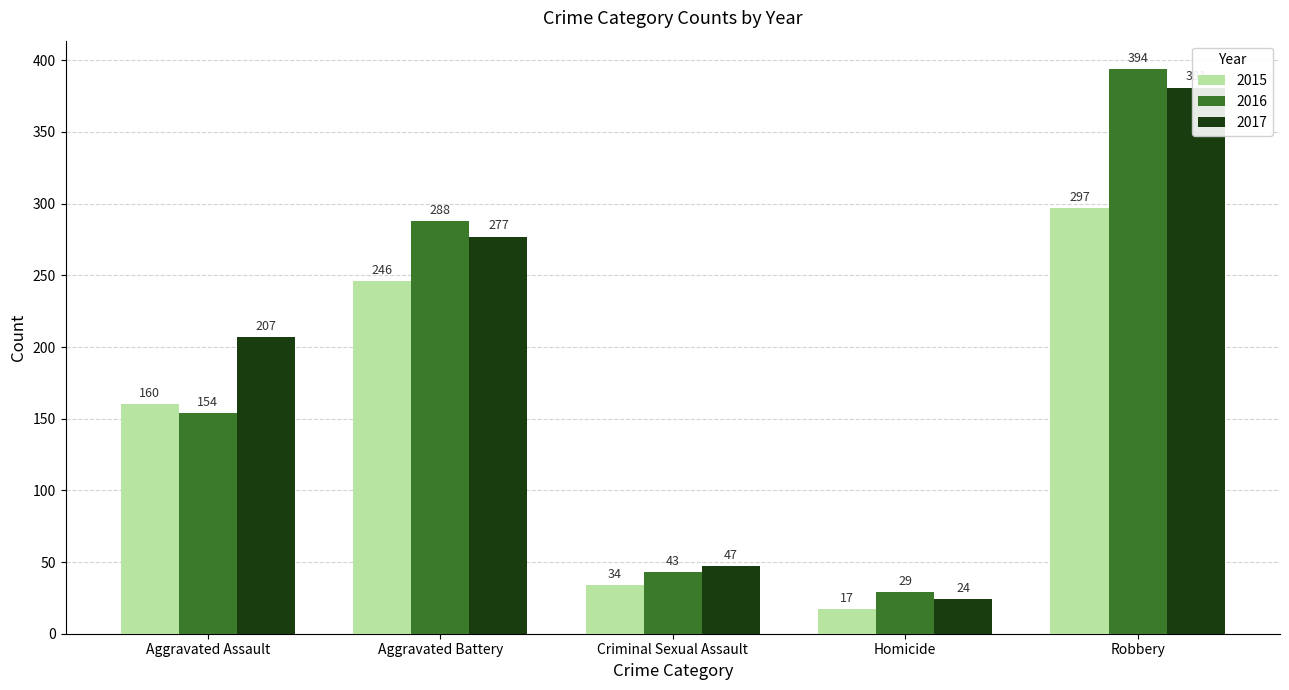

What is the sum of all 2017 values?

936